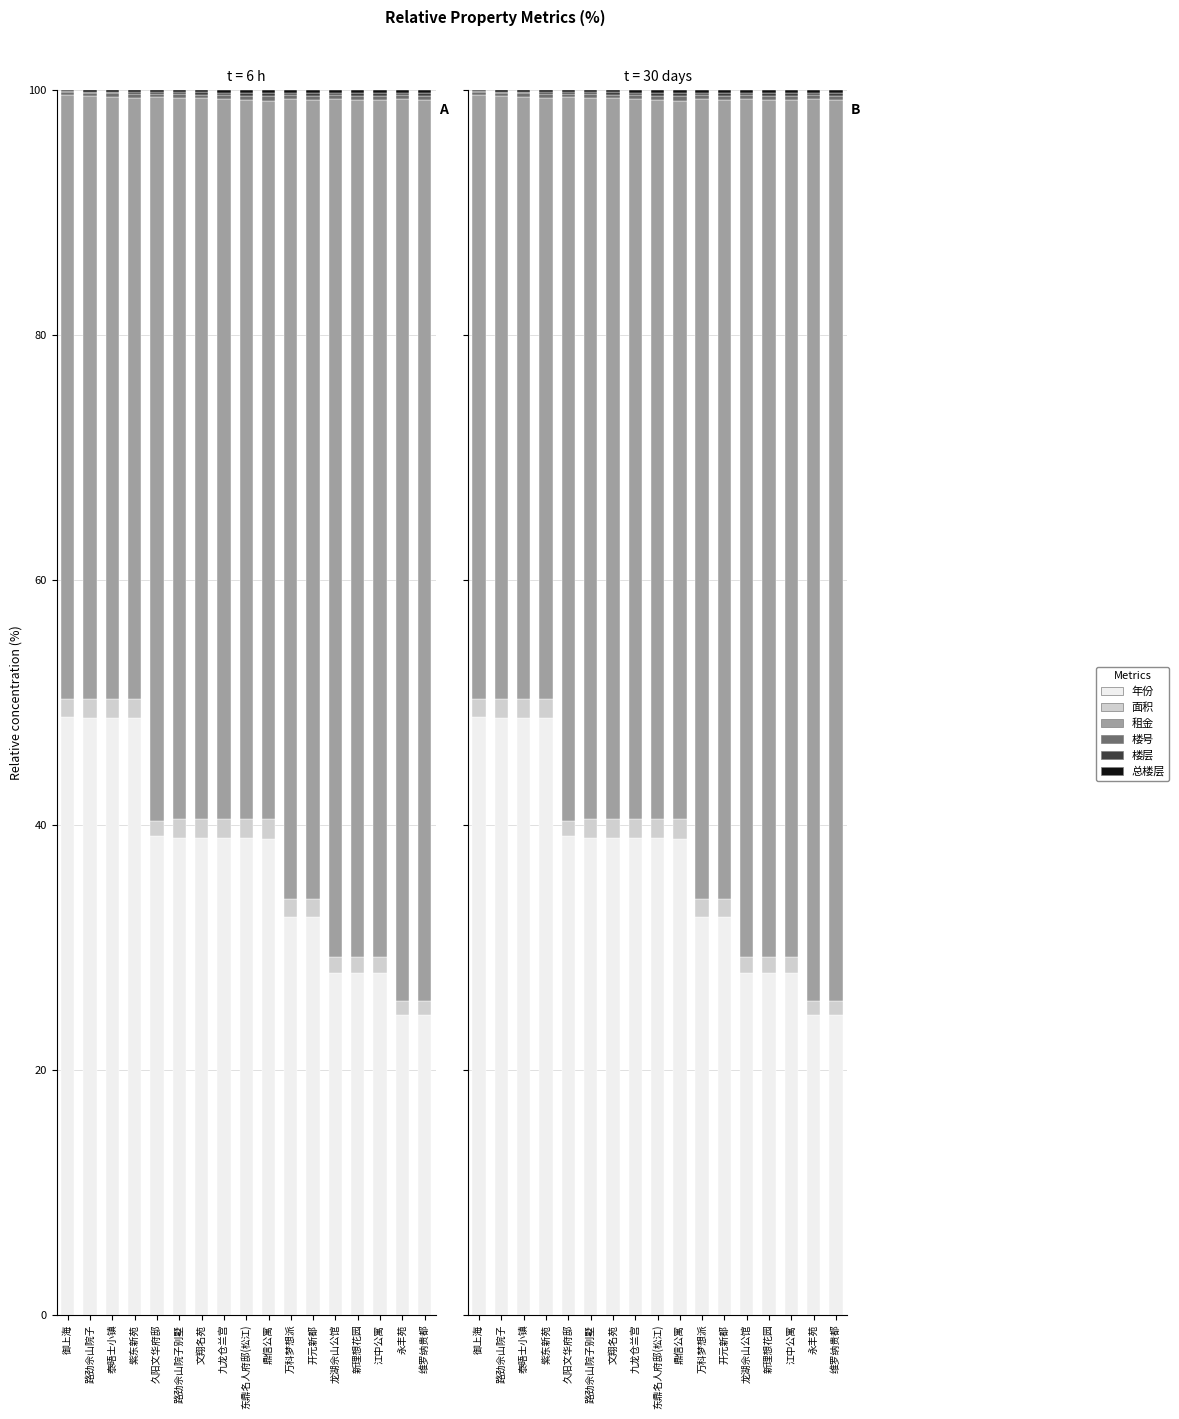

The 面积 series shows 0.5 at 新理想花园. True or false?

False